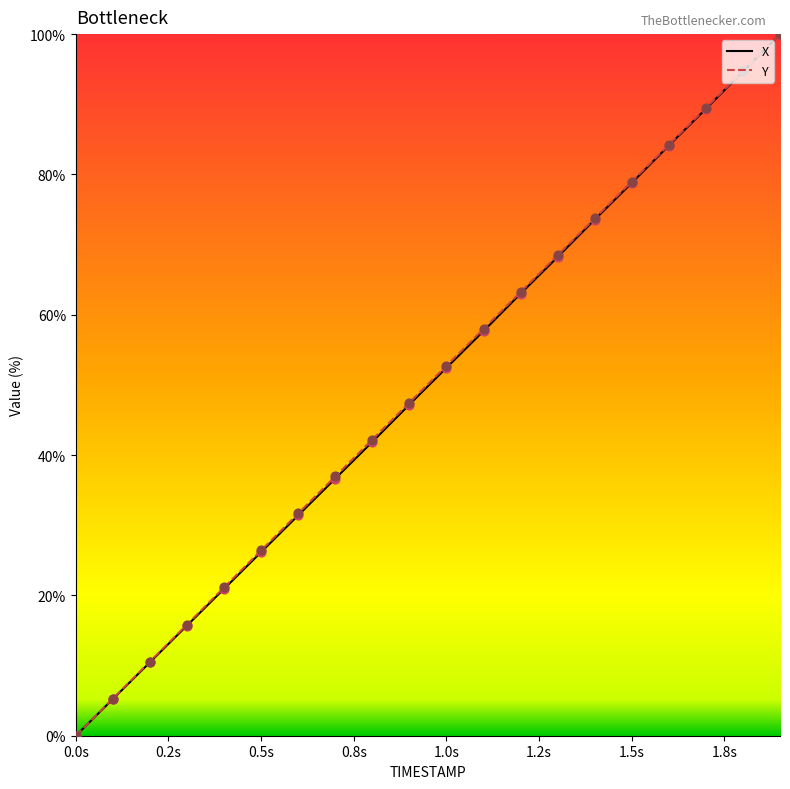

What are all the series names shown in the legend?

X, Y